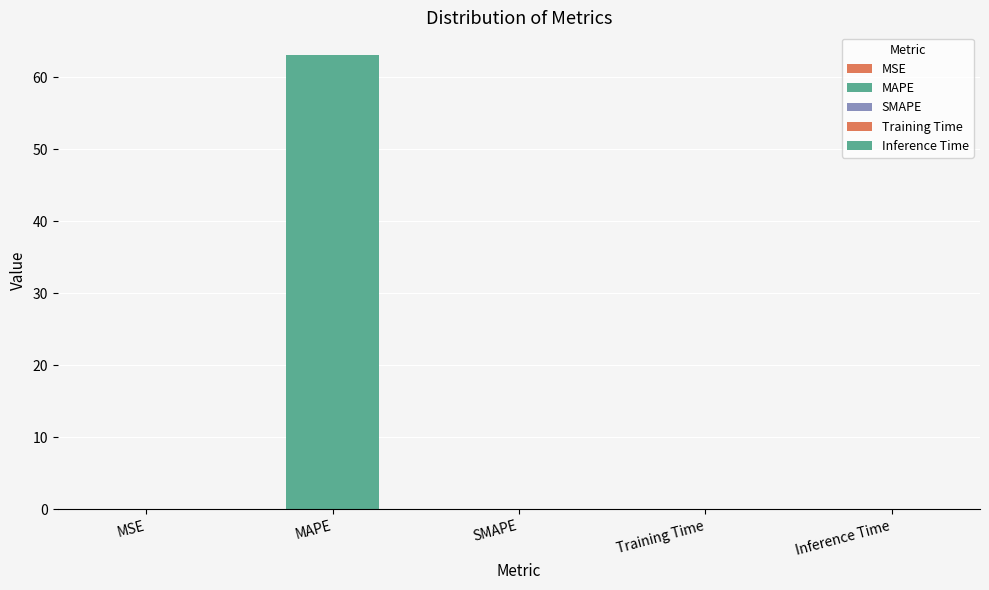

Does the chart contain any negative values?

No